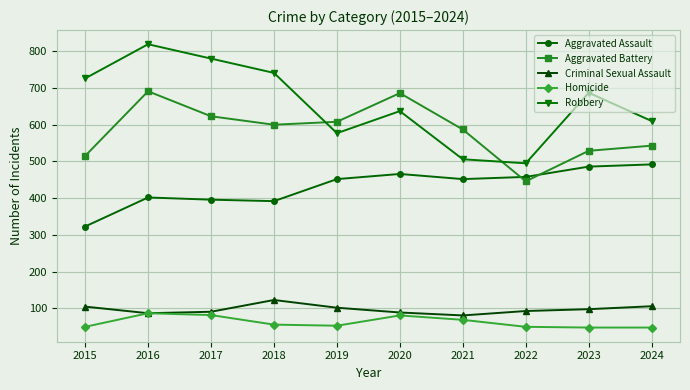

Is this an area chart (filled region under the line)?

No